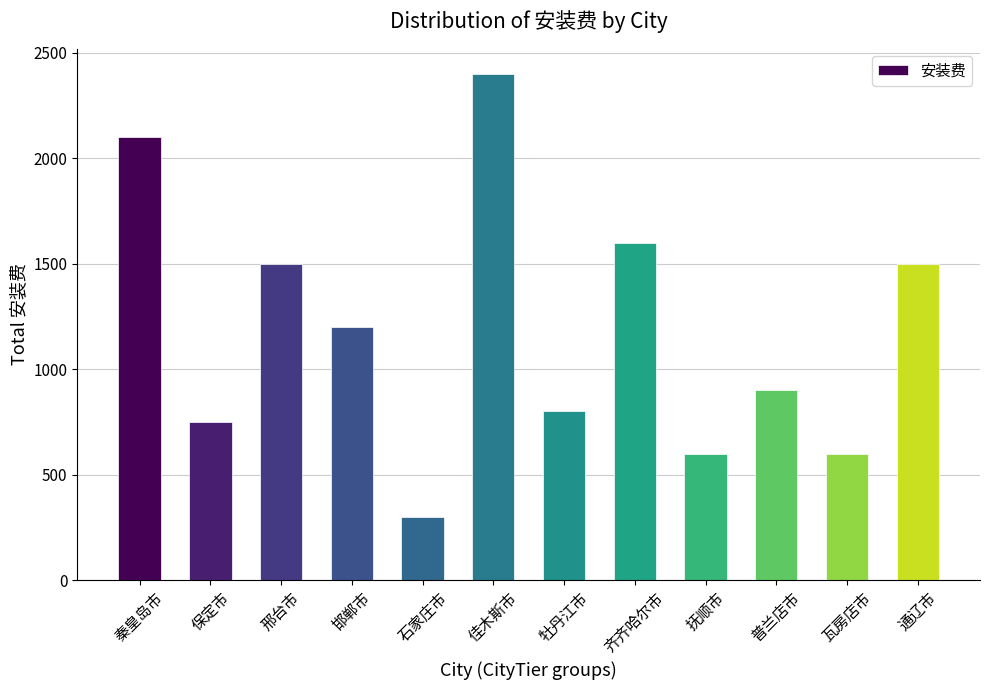

Which label corresponds to the largest value in the chart?

佳木斯市